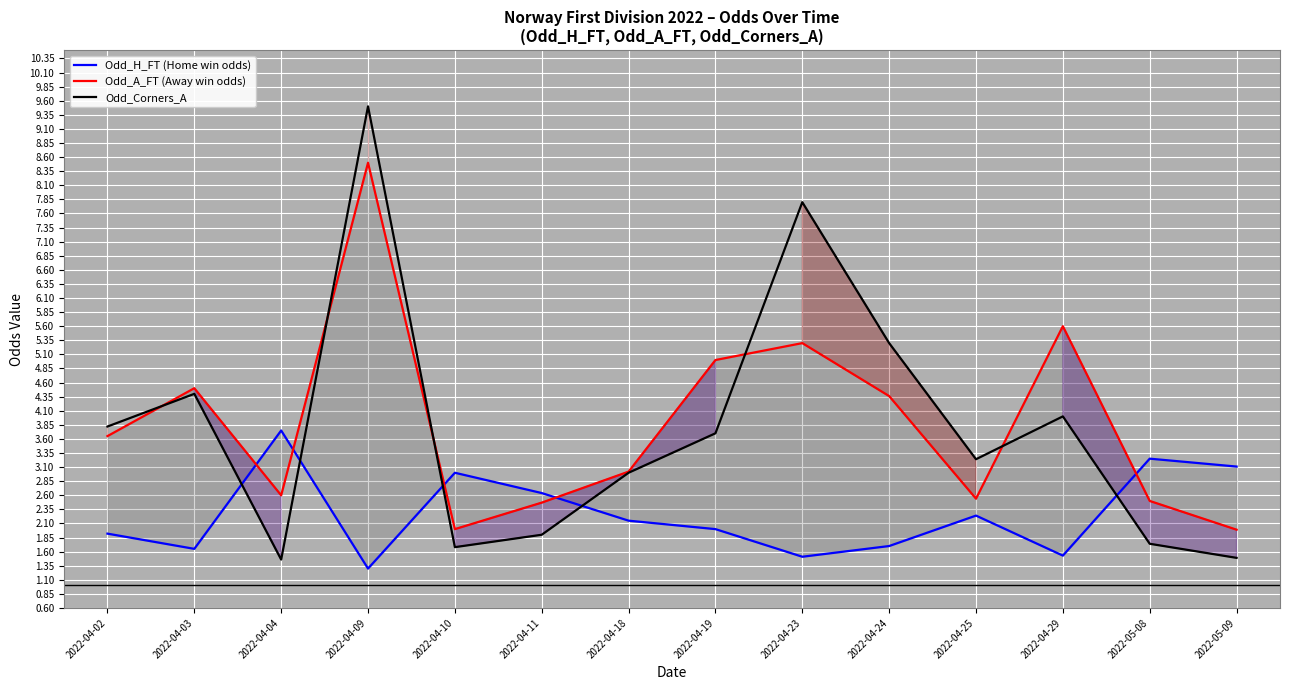

Which series has the widest spread of values?

Odd_Corners_A